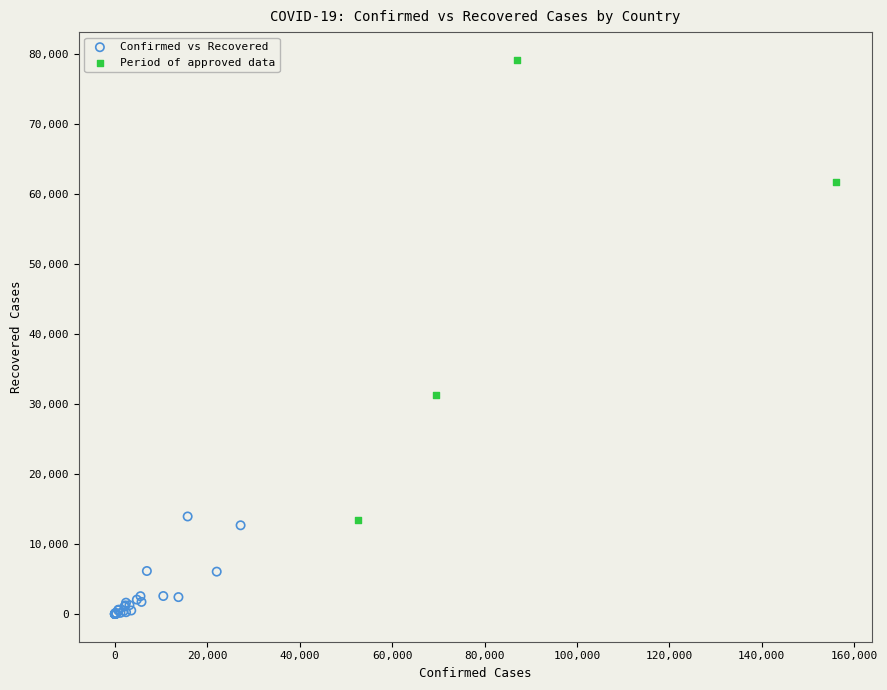

Which series has the widest spread of Y values?

Period of approved data